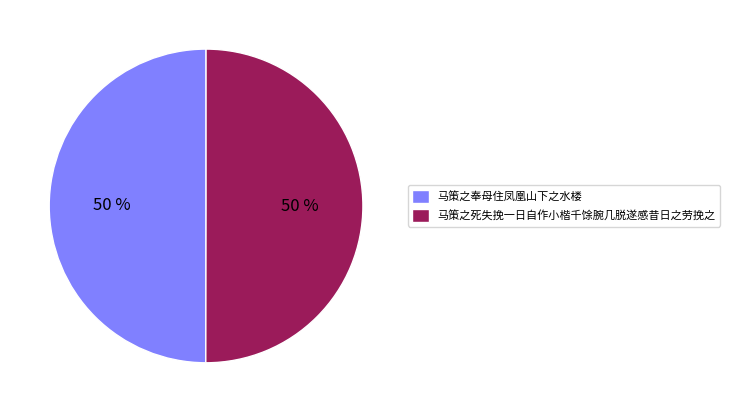

Is the sum of 马策之死失挽一日自作小楷千馀腕几脱遂感昔日之劳挽之 and 马策之奉母住凤凰山下之水楼 greater than half?

Yes